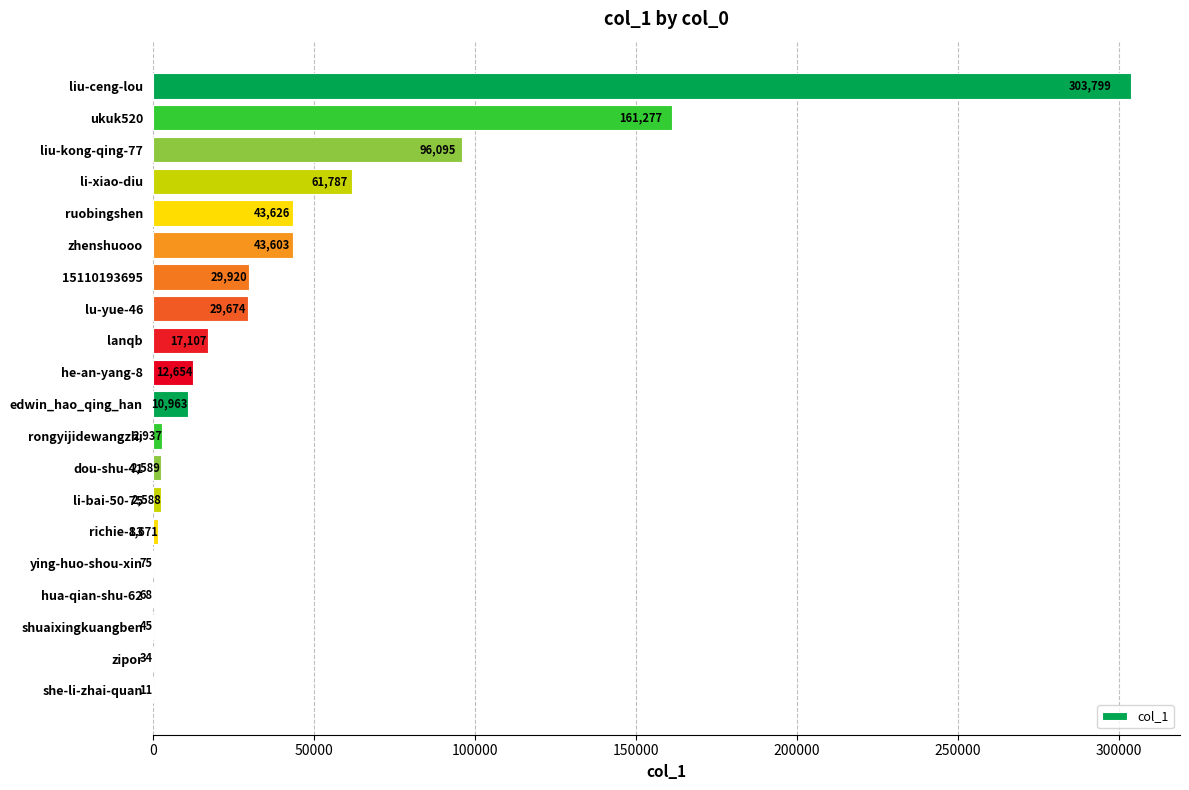

How many data points does each series have?

20